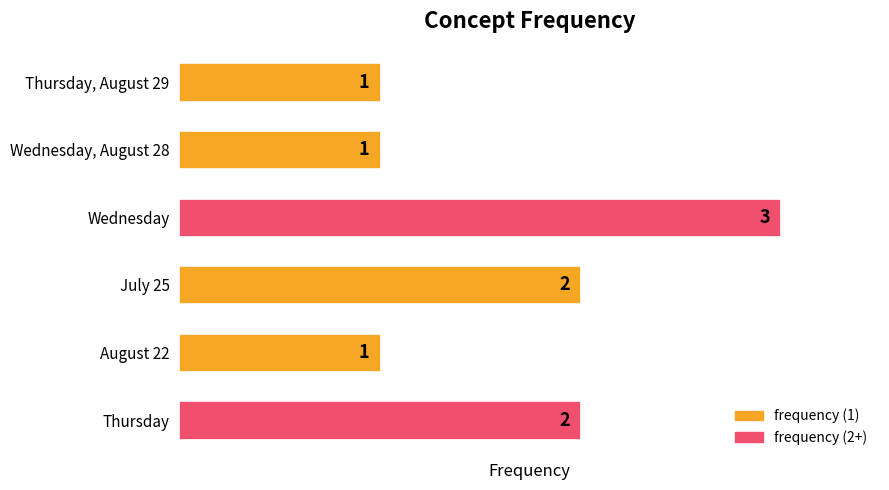

Reading top to bottom, what are all the values shown in this chart?

1	1	3	2	1	2